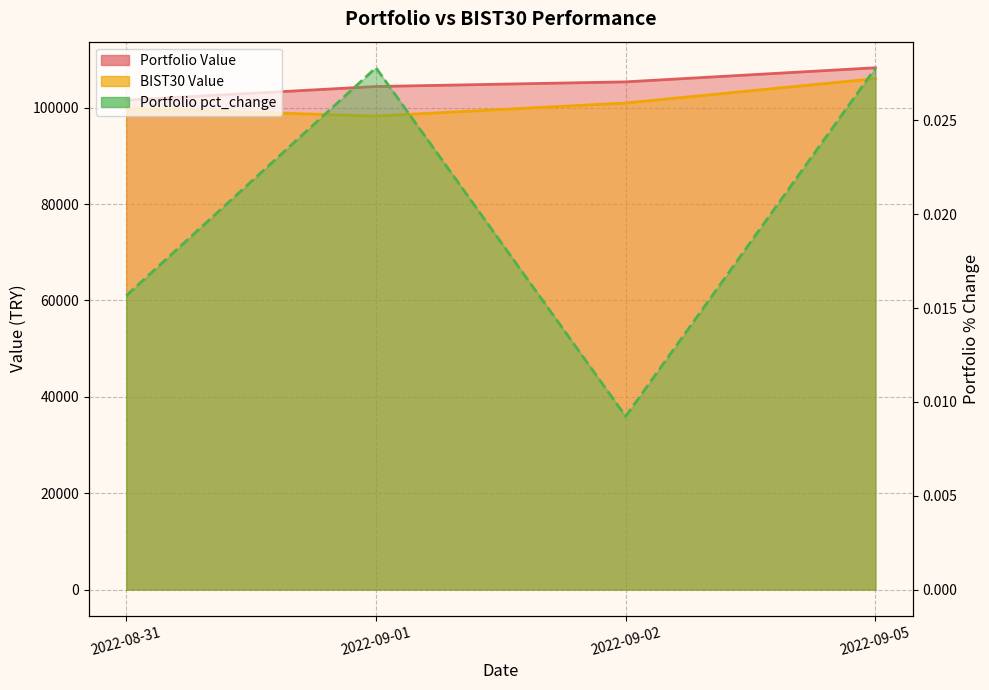

Between 2022-09-01 and 2022-09-05, which series saw the biggest shift?

BIST30 Value